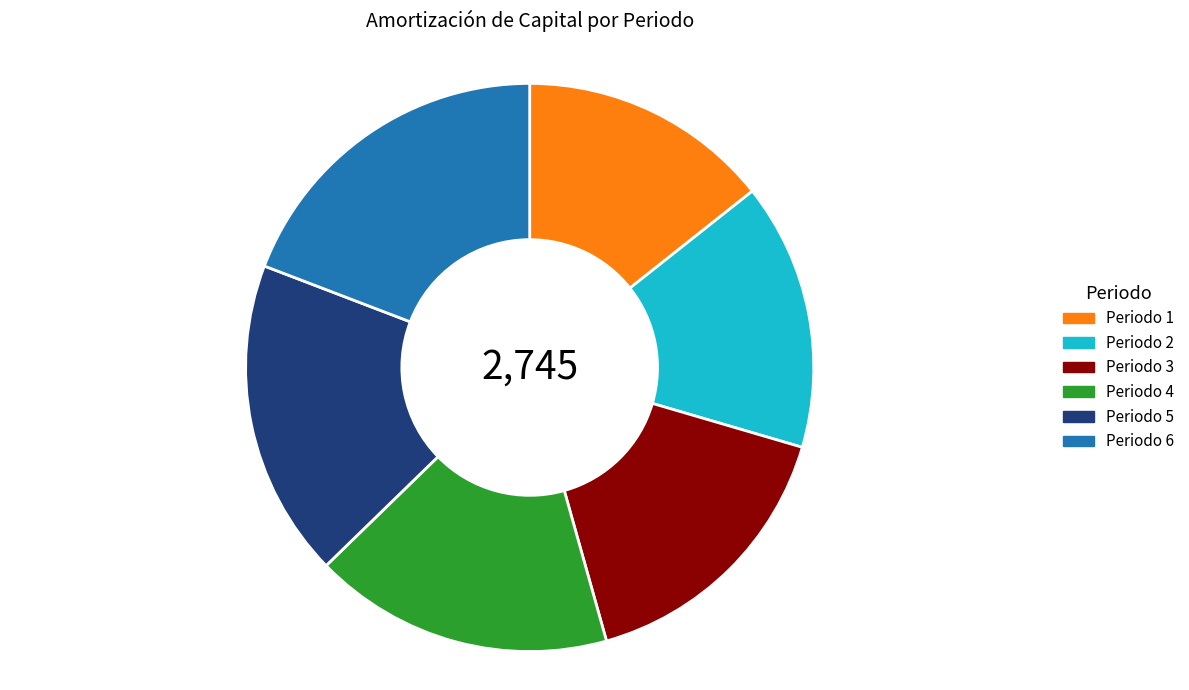

True or false: Periodo 3 accounts for 16% of the total.

True